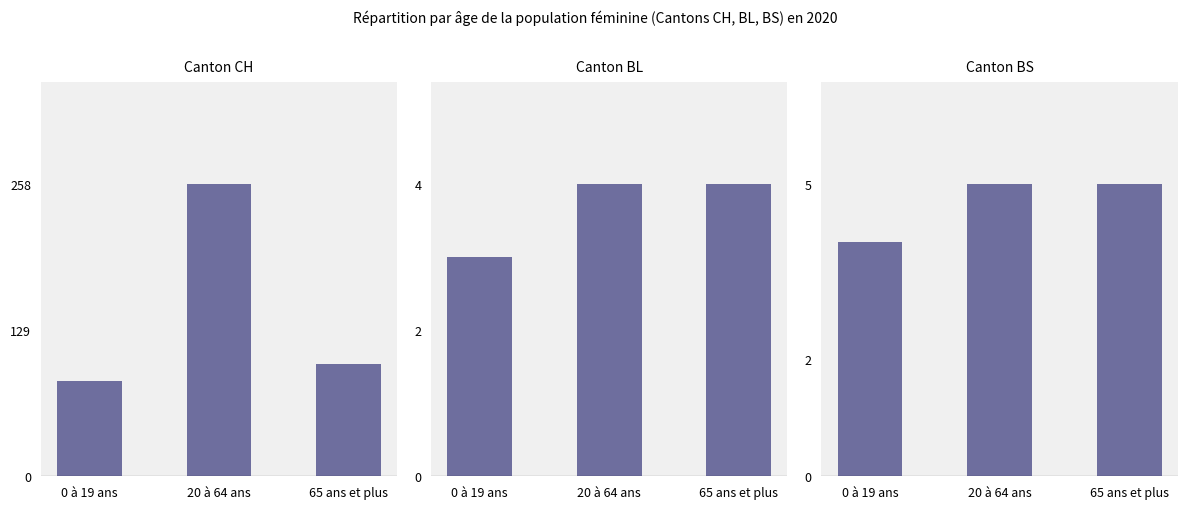

Which category has the highest value across all series?

20 à 64 ans